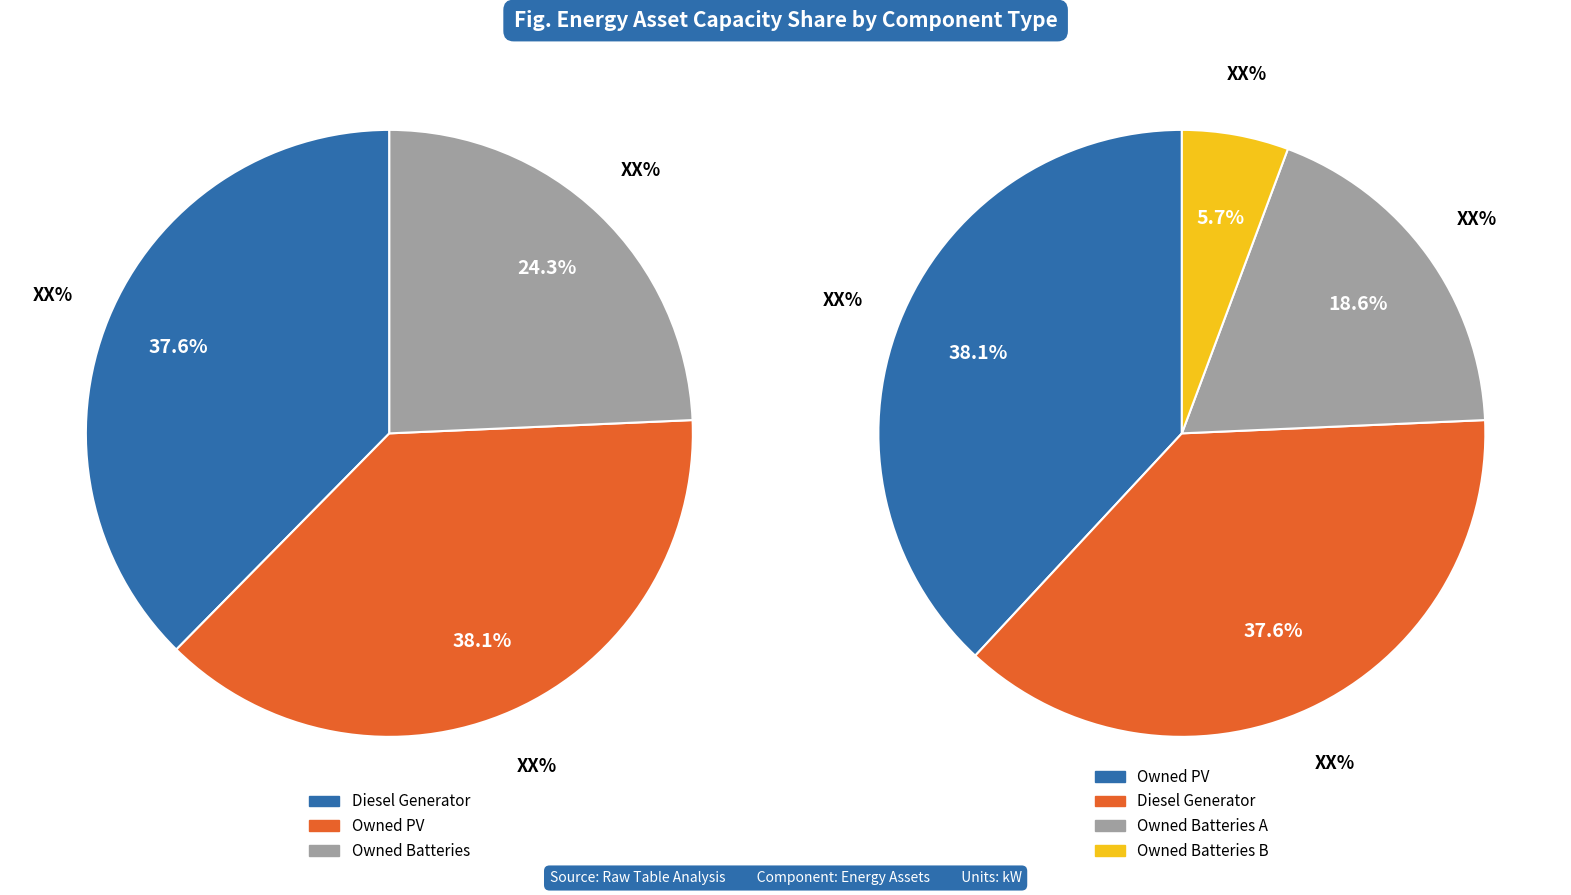

Is it true that Owned PV is 38% of the pie?

True